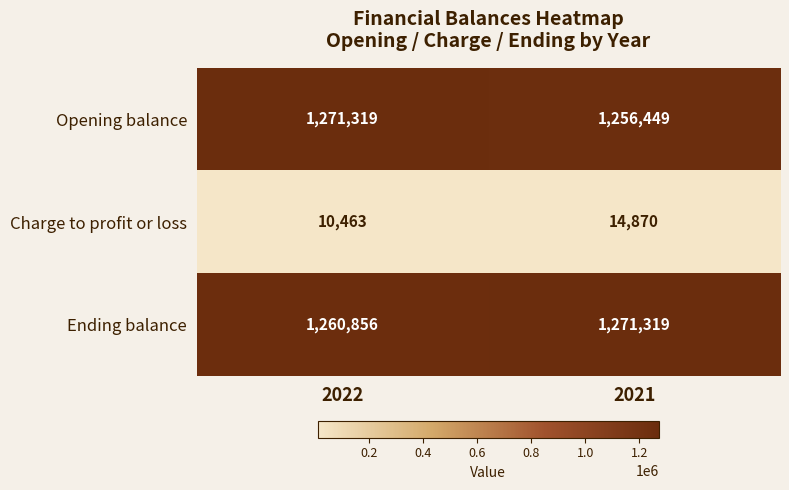

Which series has the largest range (max minus min)?

Opening balance